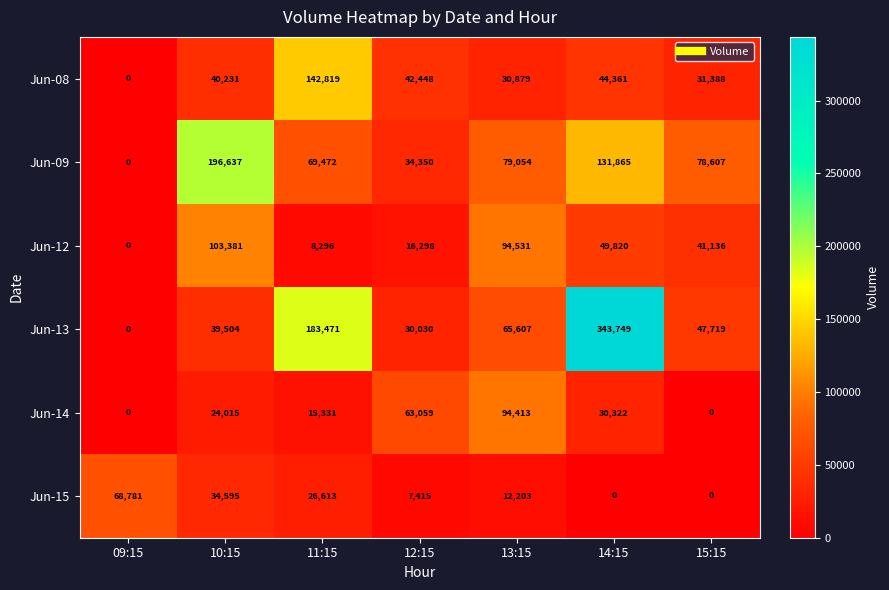

What is the difference between the highest and lowest values at 14:15?

343749